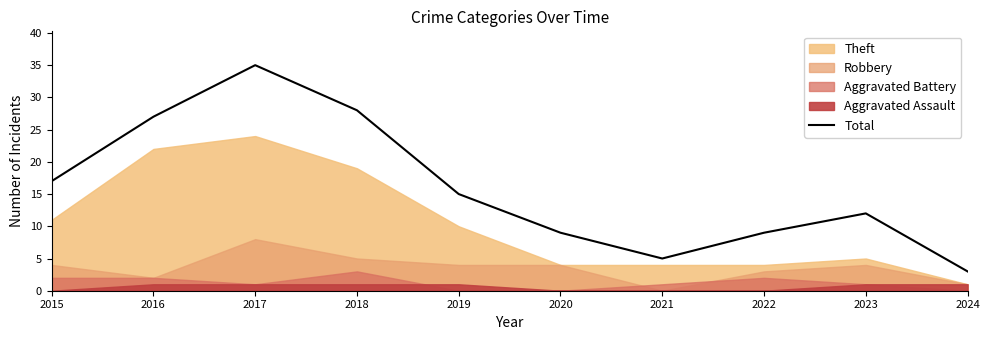

What is the difference between the second highest and second lowest values?

23